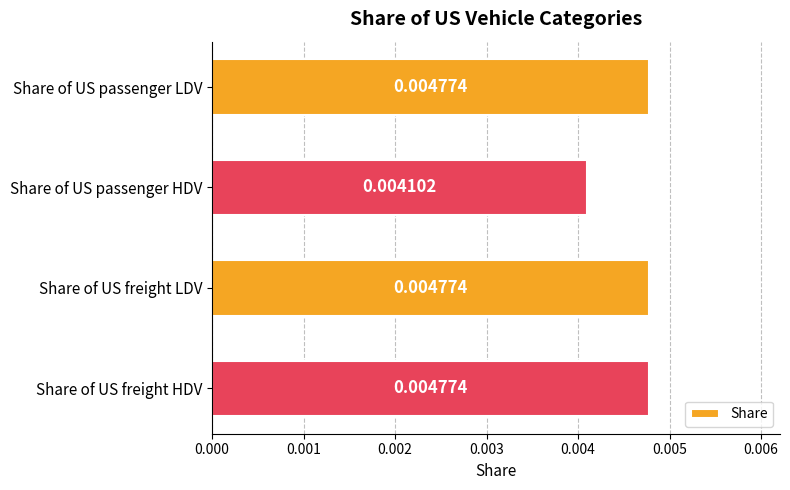

At which label is the value closest to 0?

Share of US passenger HDV